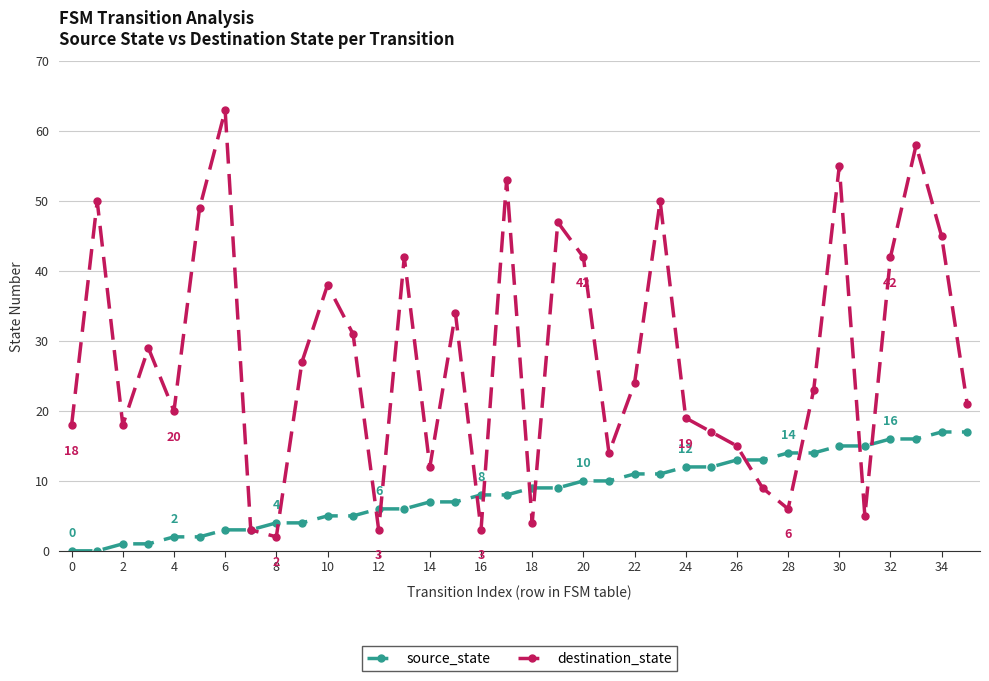

Rank the series by their maximum value, from lowest to highest.

source_state, destination_state